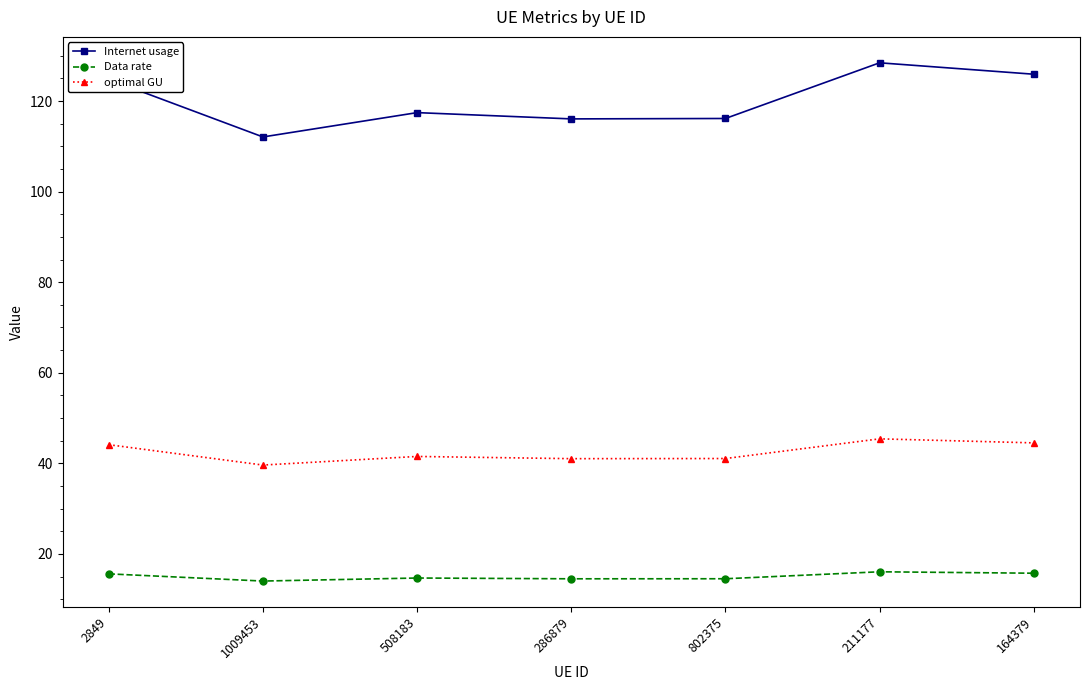

Is the value of Data rate at 164379 greater than the value of optimal GU at 508183?

No